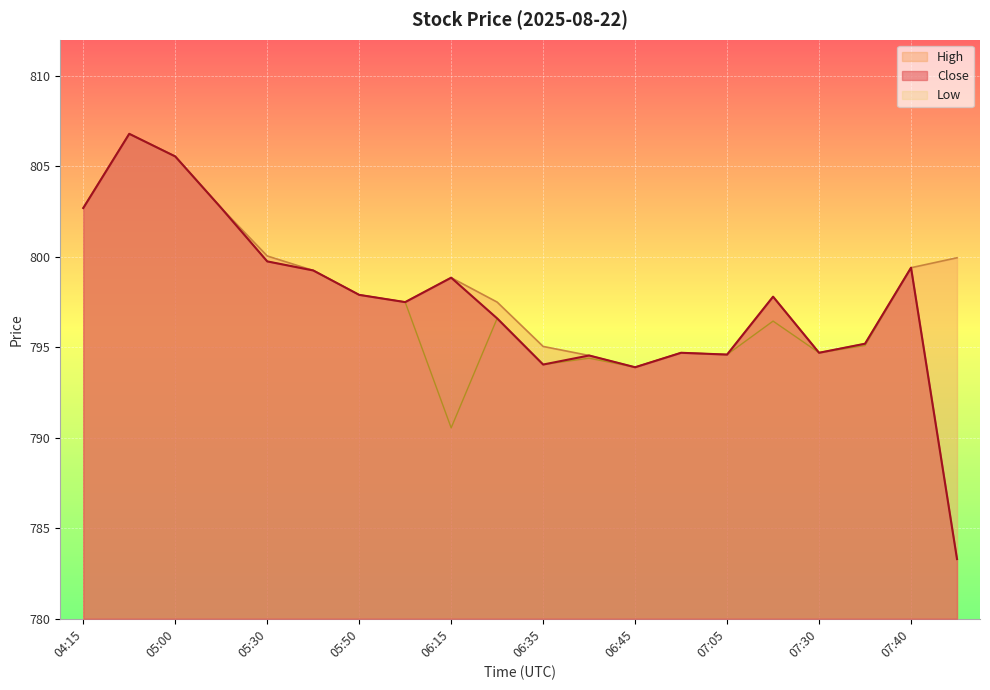

Which series has the largest range (max minus min)?

Close